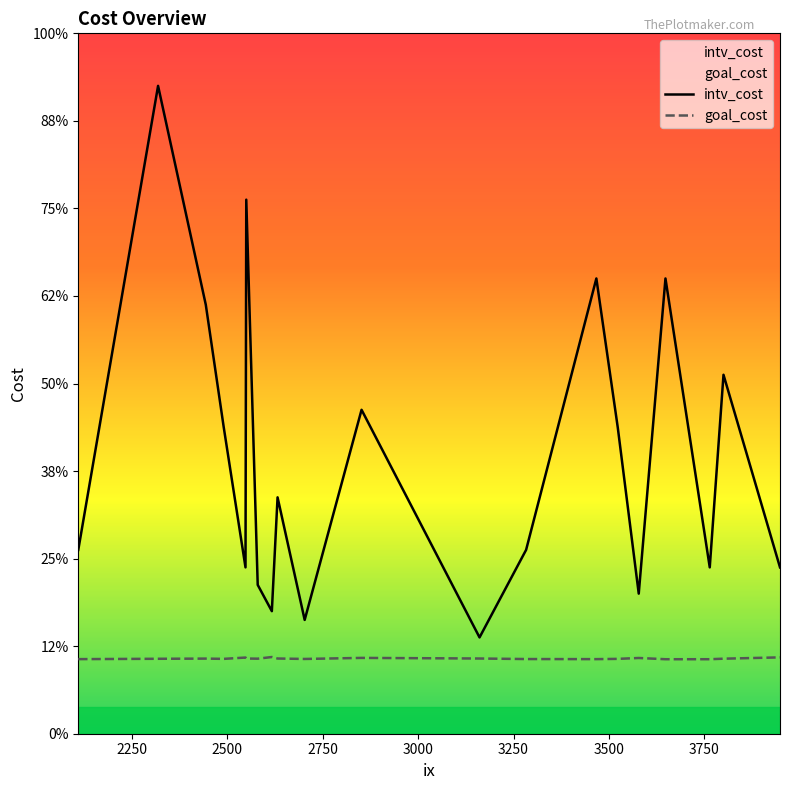

True or false: intv_cost has more than 0 points higher than both neighbors.

True